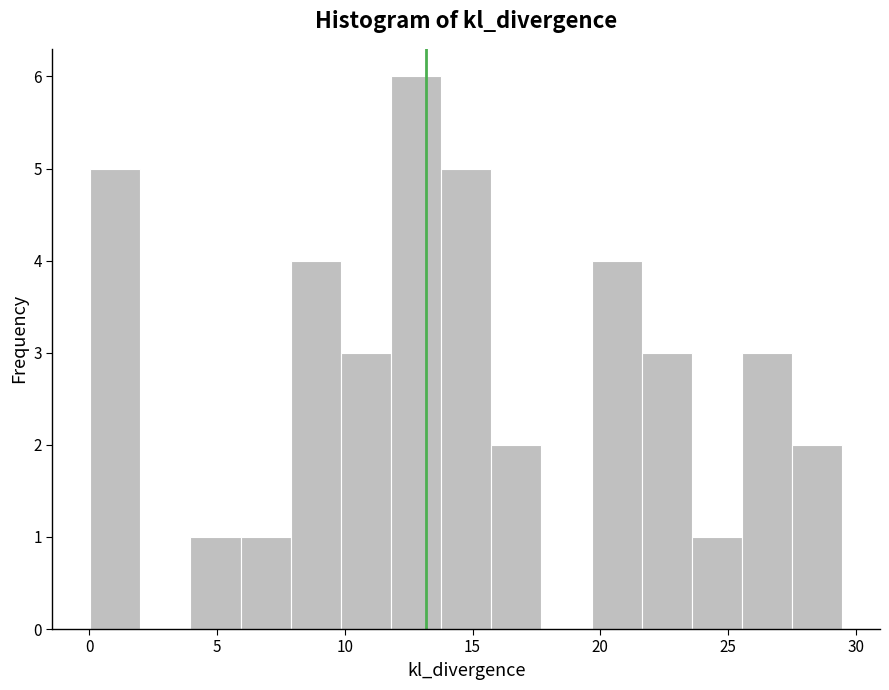

Around what value on the x-axis is the tallest bar? Give the approximate position of its centre, as read against the axis.

13.0